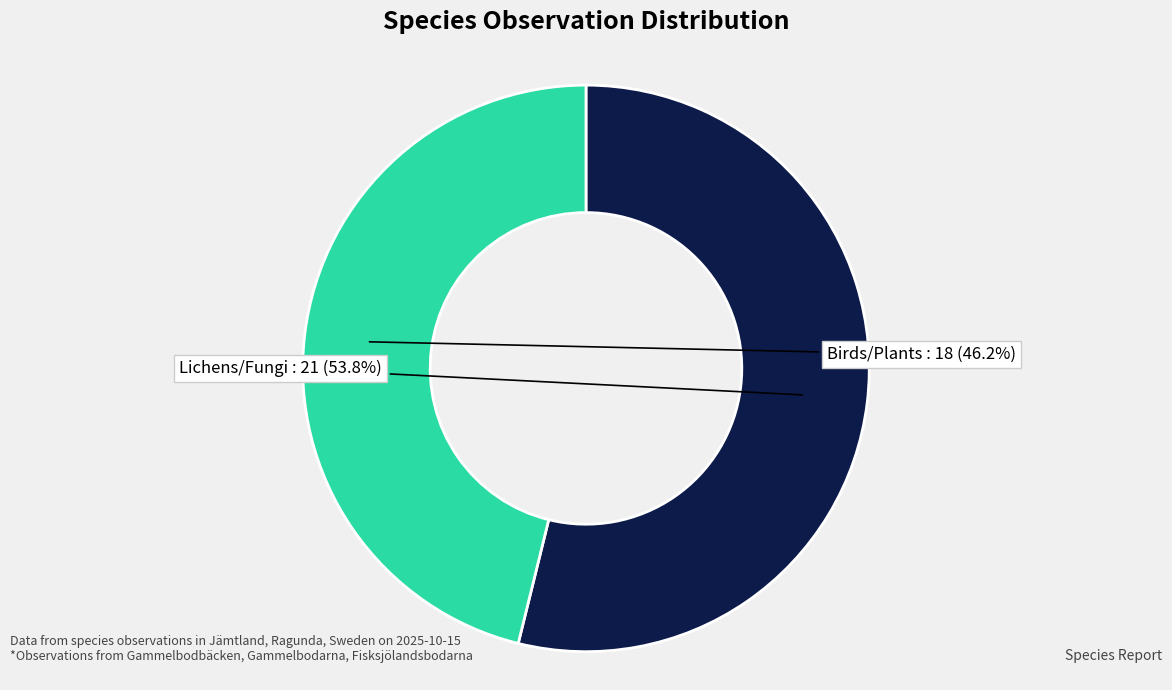

Is there a majority slice in this chart?

Yes